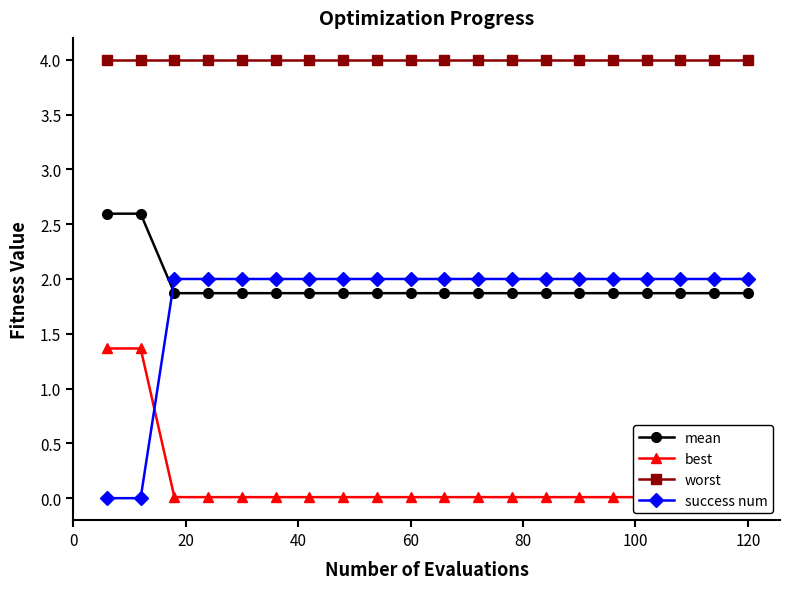

True or false: success num and worst intersect in this chart.

False